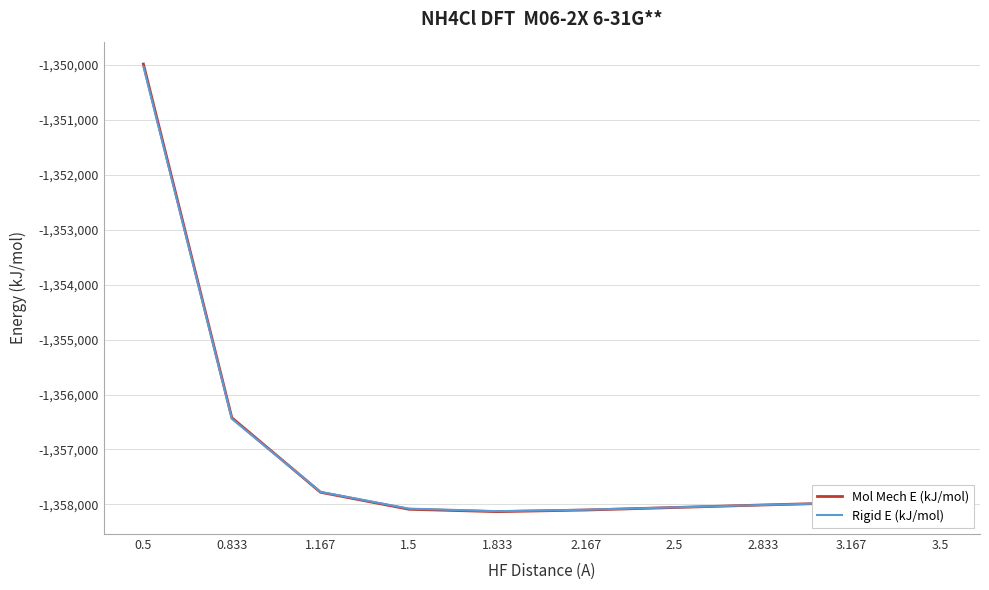

The value of Mol Mech E (kJ/mol) at 2.167 is -322780.6. True or false?

False